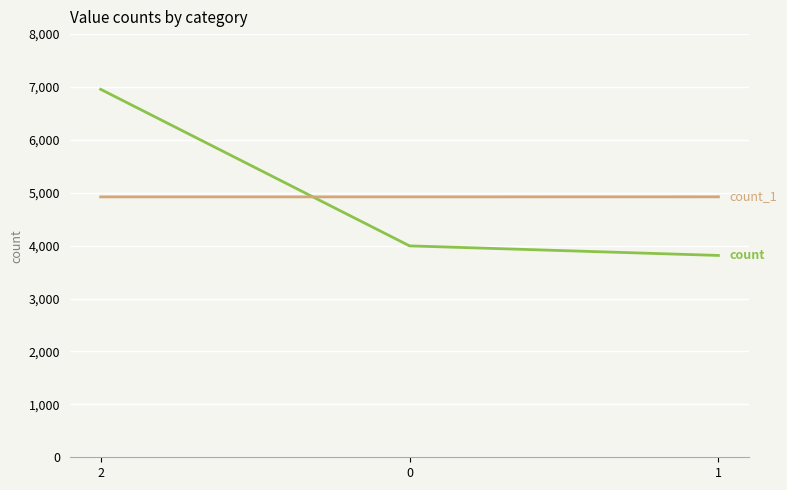

What is the greatest value displayed?

6957